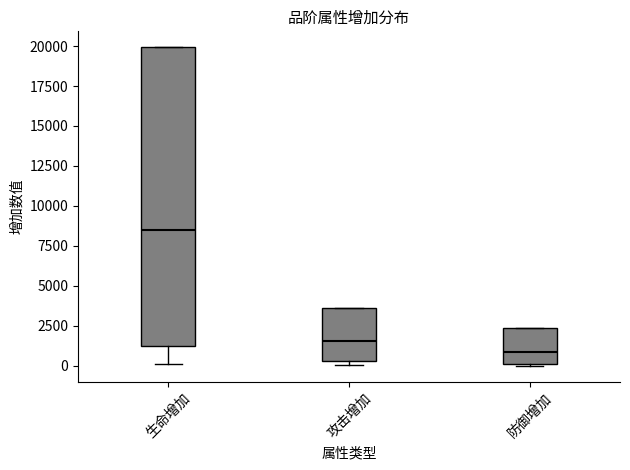

Reading left to right, transcribe this box plot: for each box, give where its median line is, the range the box spans, and where its two whiskers end, as read against the y-axis. The values are not printed on the chart, so give them approximately, as read against the axis.

生命增加: median 8500, box 1000 to 20000, whiskers 0 to 20000
攻击增加: median 1500, box 500 to 3500, whiskers 0 to 3500
防御增加: median 1000, box 0 to 2500, whiskers 0 to 2500